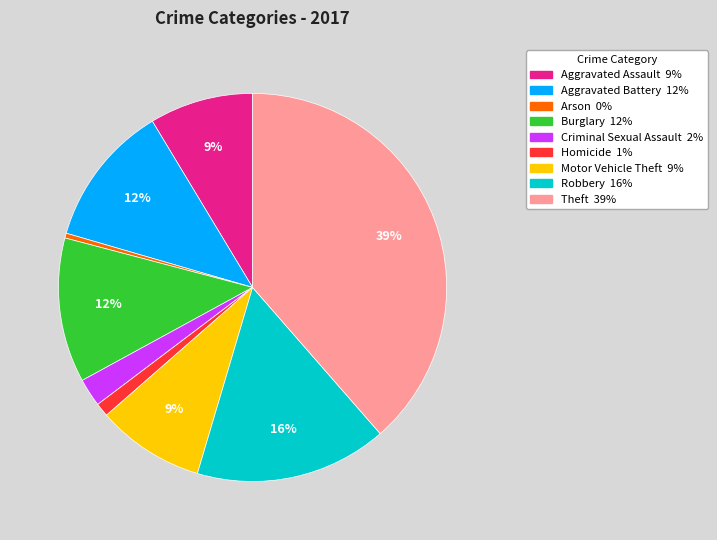

To the nearest percent, what percentage of the pie is Homicide?

1%